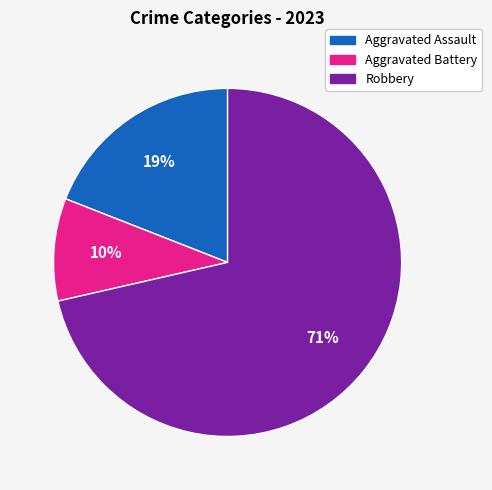

To the nearest percent, what portion does Robbery represent?

71%